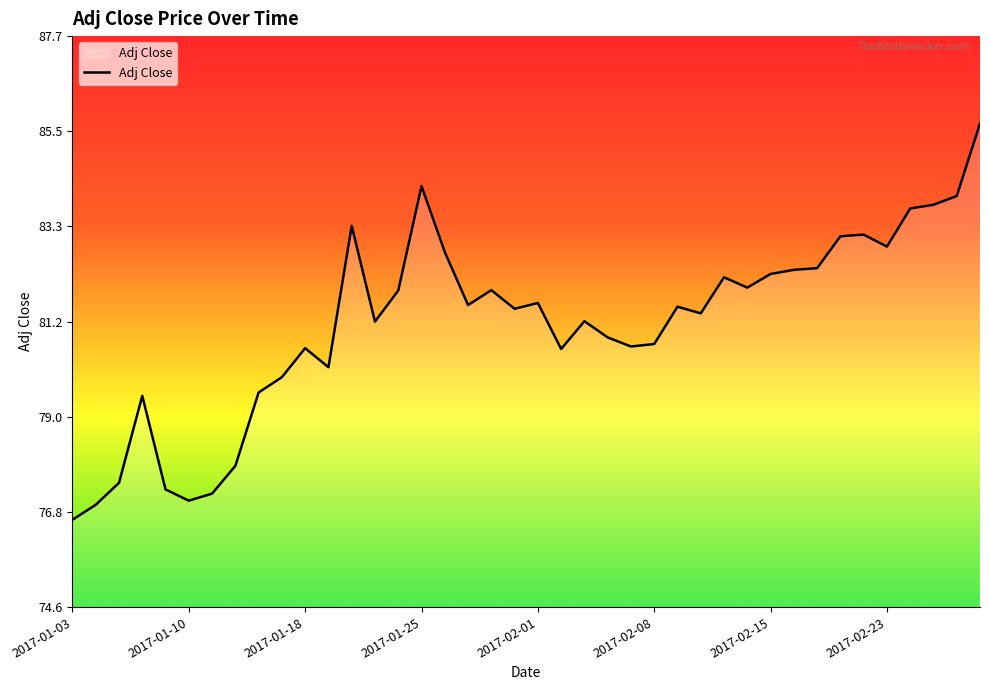

What is the maximum value shown in the chart?

85.7